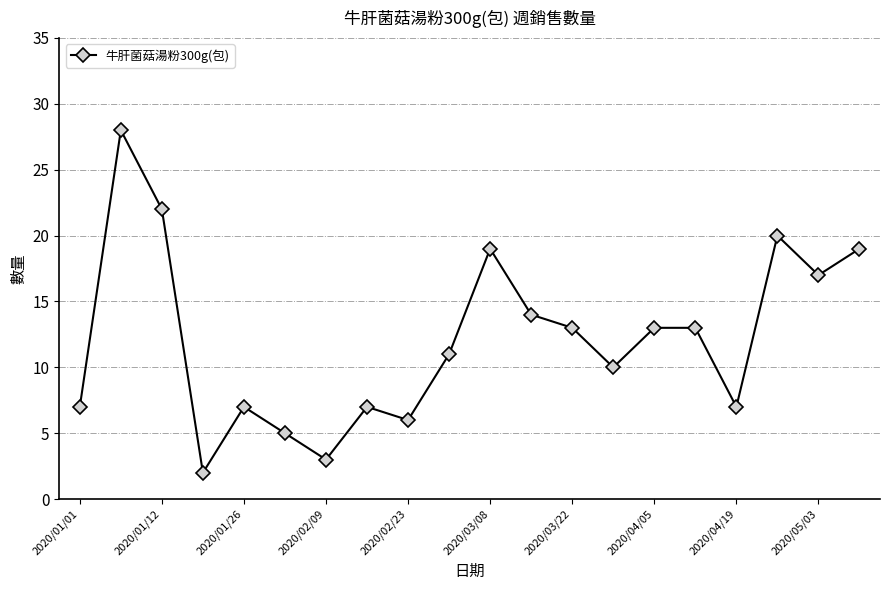

How many points are lower than both their immediate neighbors (excluding endpoints)?

6